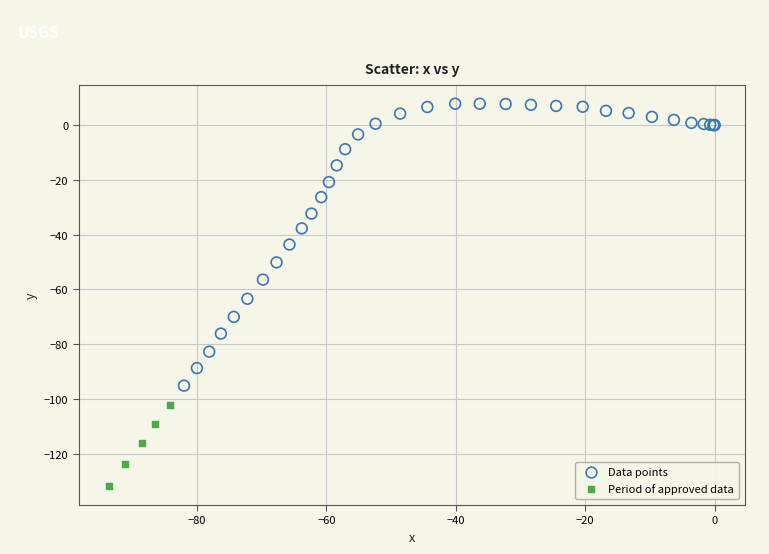

Which series has the largest Y range (max minus min)?

Data points